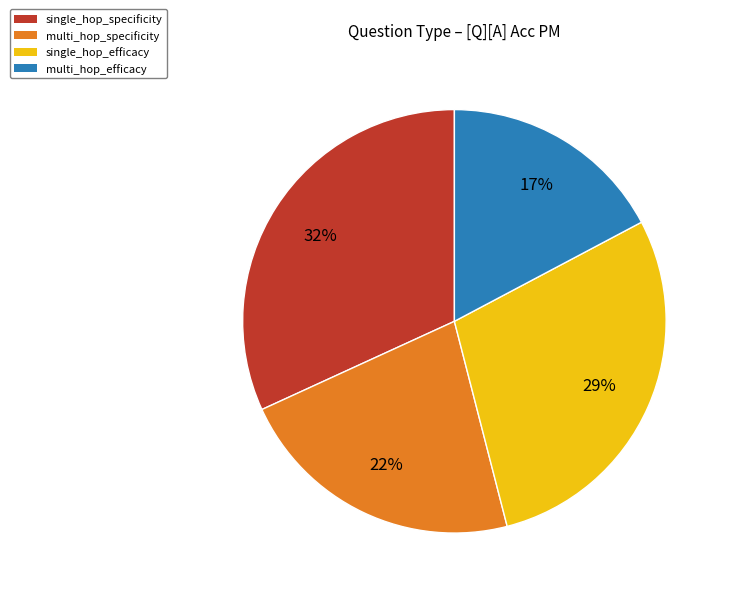

How many slices are in this pie chart?

4